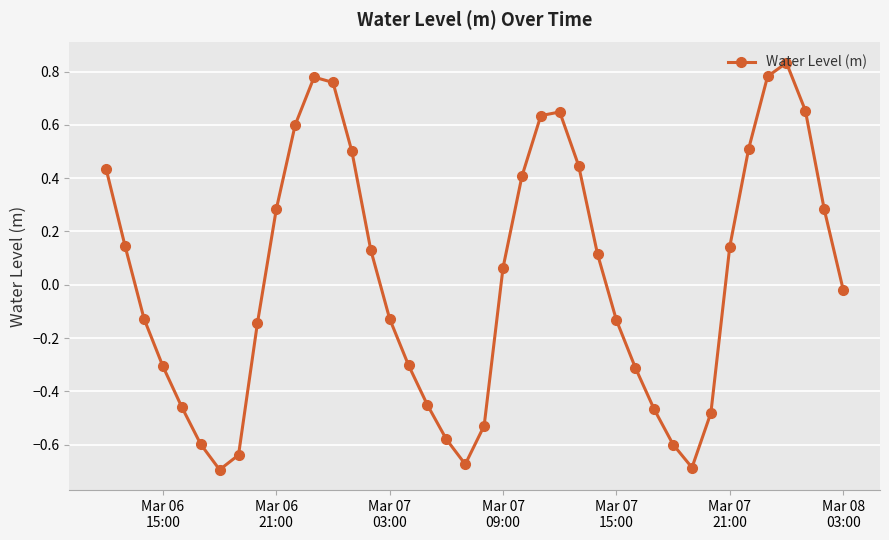

How many interior local valleys (lower than both neighbors) does the data have?

3